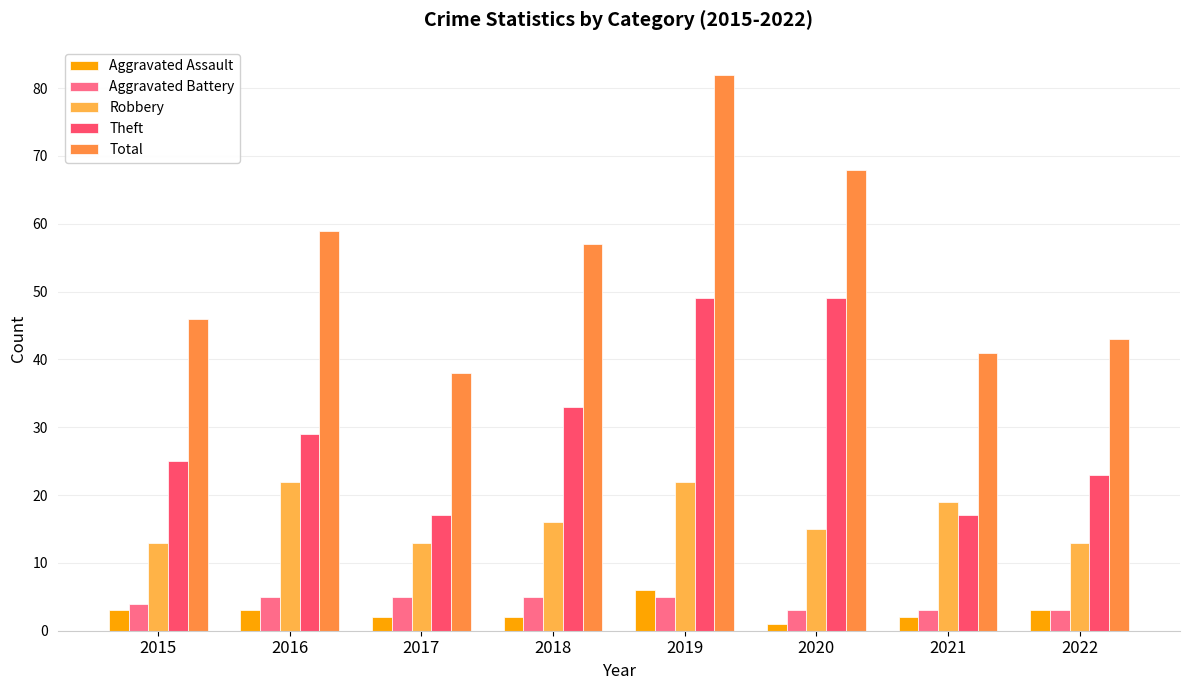

What is the difference between the maximum and minimum values in the Total series?

44